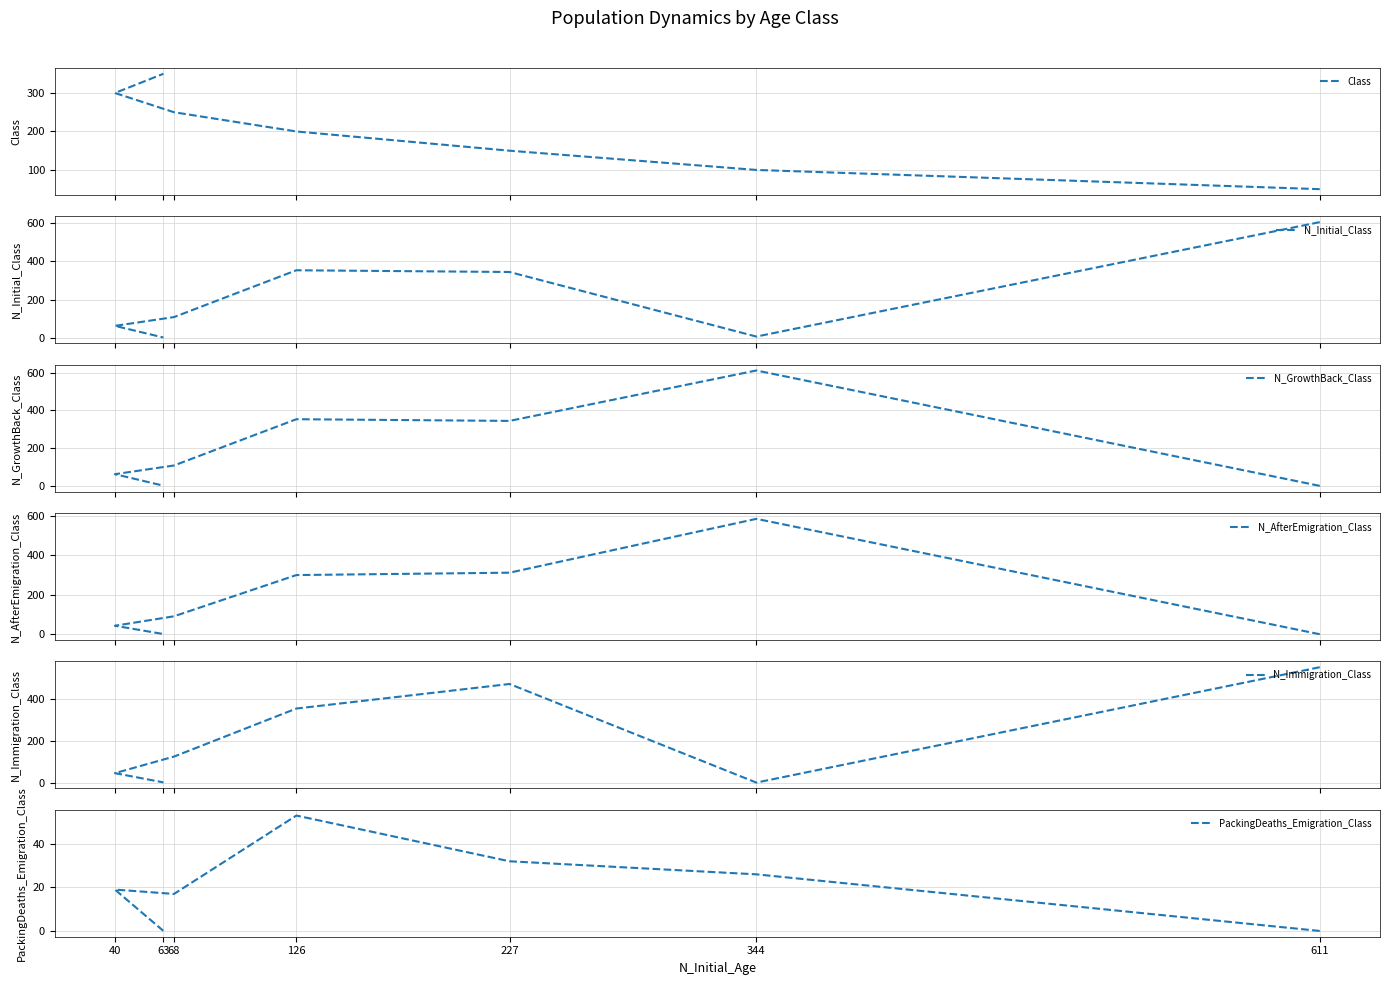

Reading left to right, what are all the values shown in this chart?

Class: 50	100	150	200	250	300	350
N_Initial_Class: 605	6	344	353	108	62	1
N_GrowthBack_Class: 0	611	344	353	108	62	1
N_AfterEmigration_Class: 0	585	312	300	91	43	1
N_Immigration_Class: 552	2	472	355	126	47	3
PackingDeaths_Emigration_Class: 0	26	32	53	17	19	0